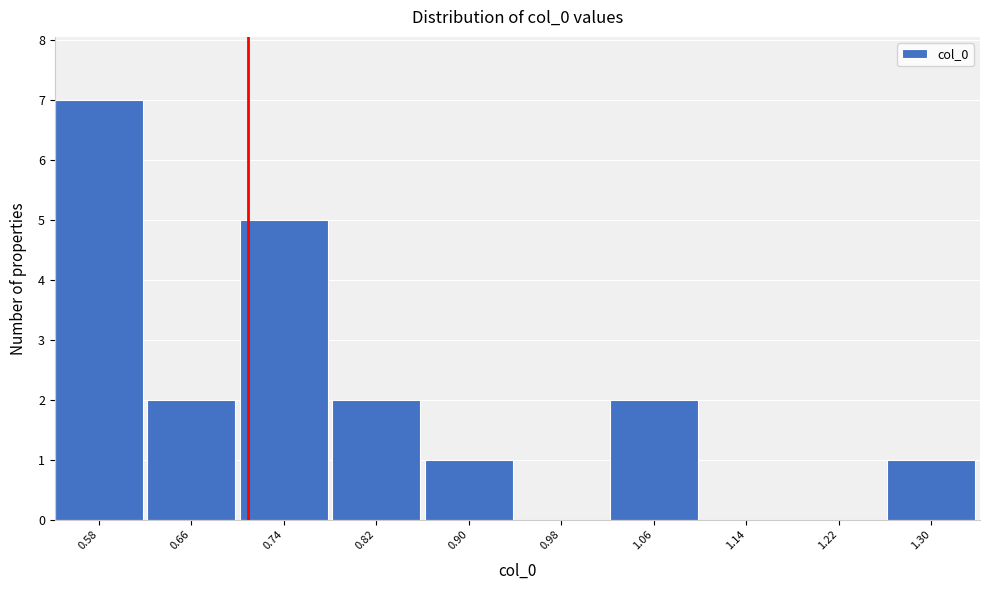

Reading left to right, transcribe all the data shown in this chart.

0.58=7	0.66=2	0.74=5	0.82=2	0.90=1	0.98=0	1.06=2	1.14=0	1.22=0	1.30=1